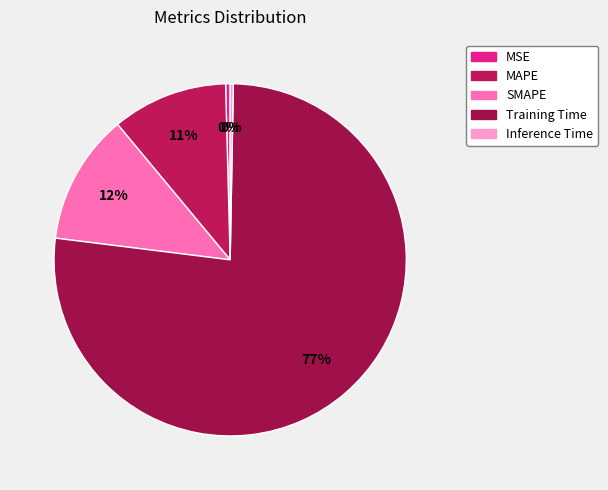

The MAPE slice represents 11% of the pie. True or false?

True